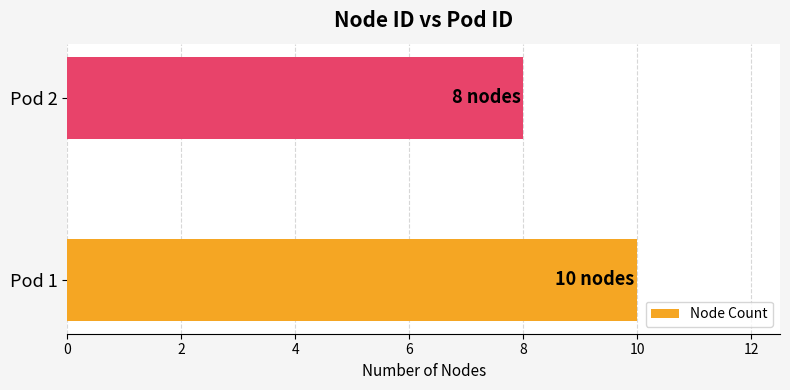

Rank the categories by value from lowest to highest.

Pod 2, Pod 1